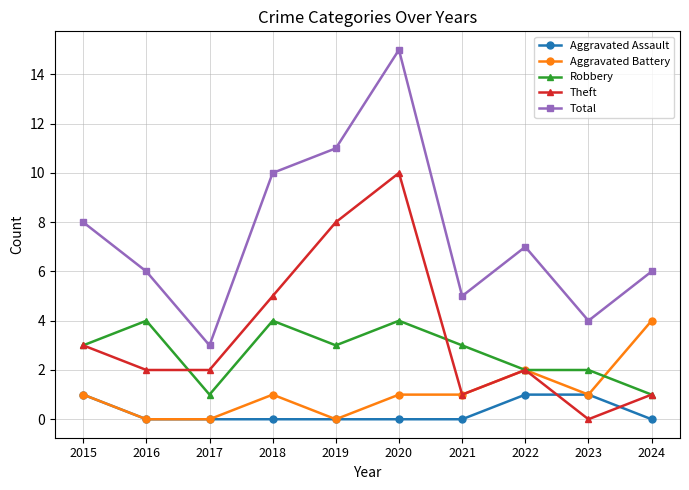

How many lines are shown in the chart?

5